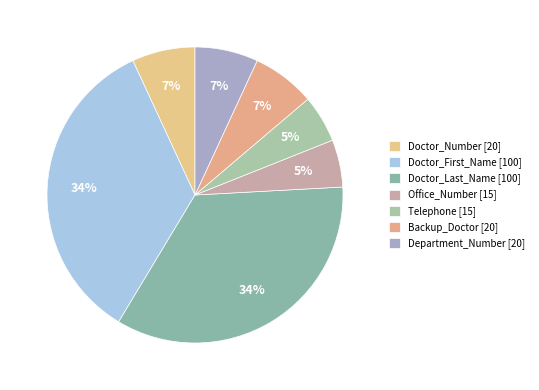

How many slices are in this pie chart?

7